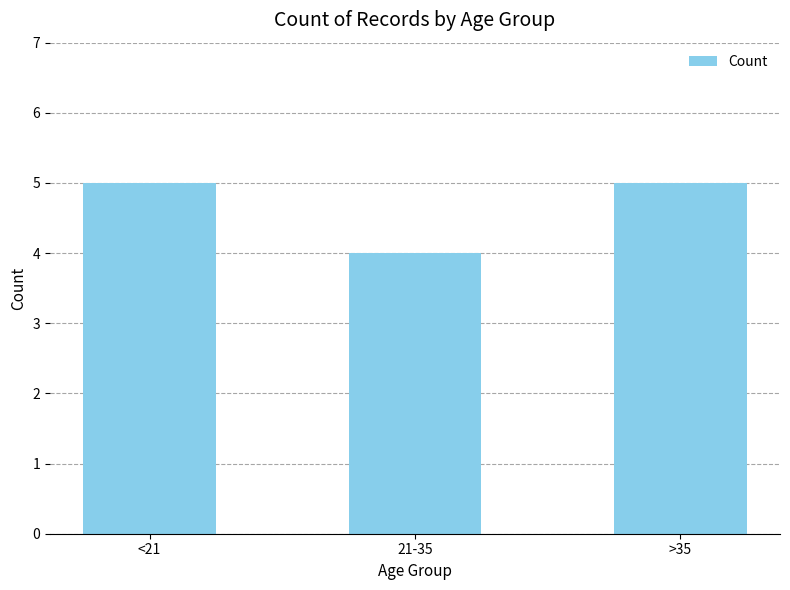

Approximately how many times larger is the value at <21 compared to 21-35?

1.2